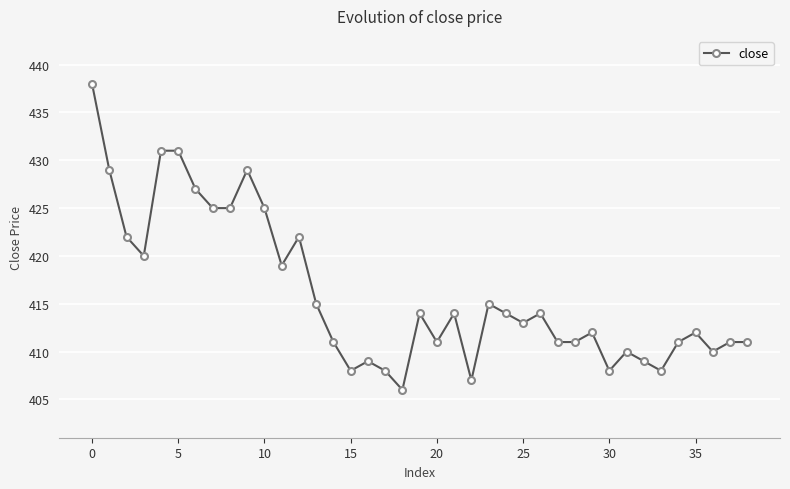

Reading left to right, transcribe all the data shown in this chart.

438	429	422	420	431	431	427	425	425	429	425	419	422	415	411	408	409	408	406	414	411	414	407	415	414	413	414	411	411	412	408	410	409	408	411	412	410	411	411